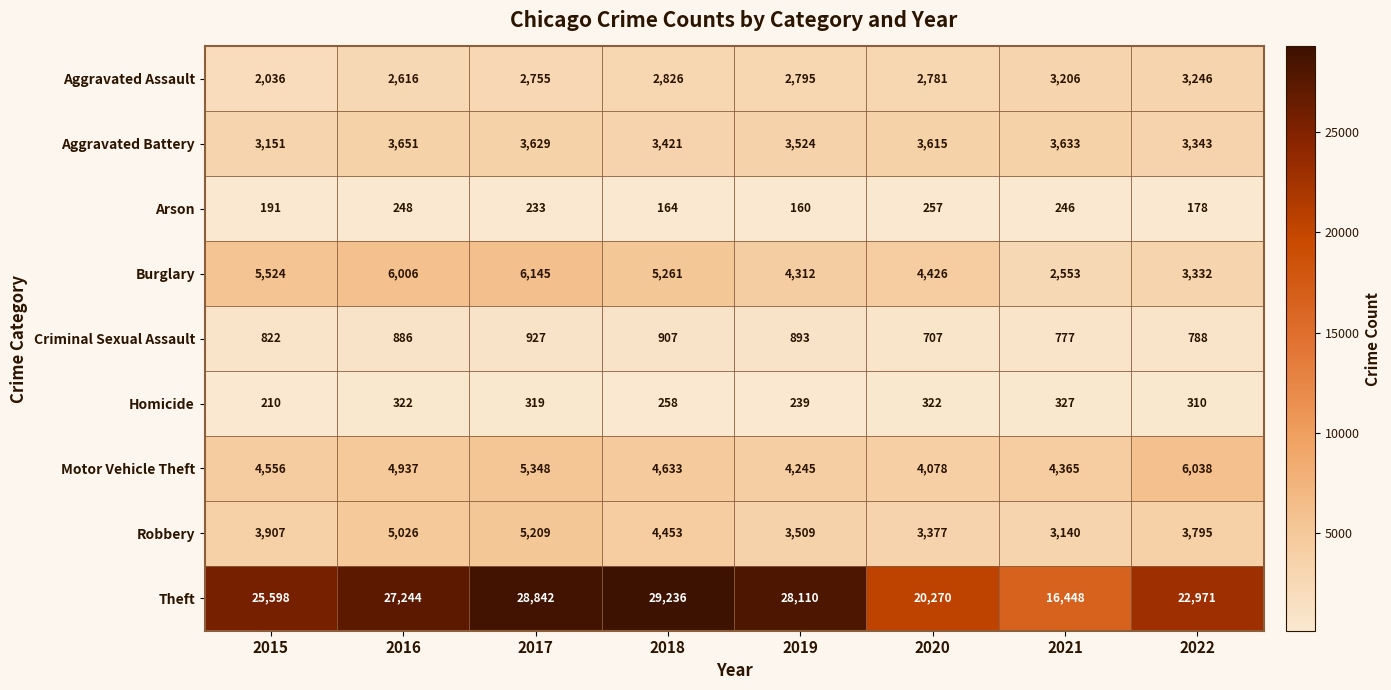

What is the greatest value displayed?

29236